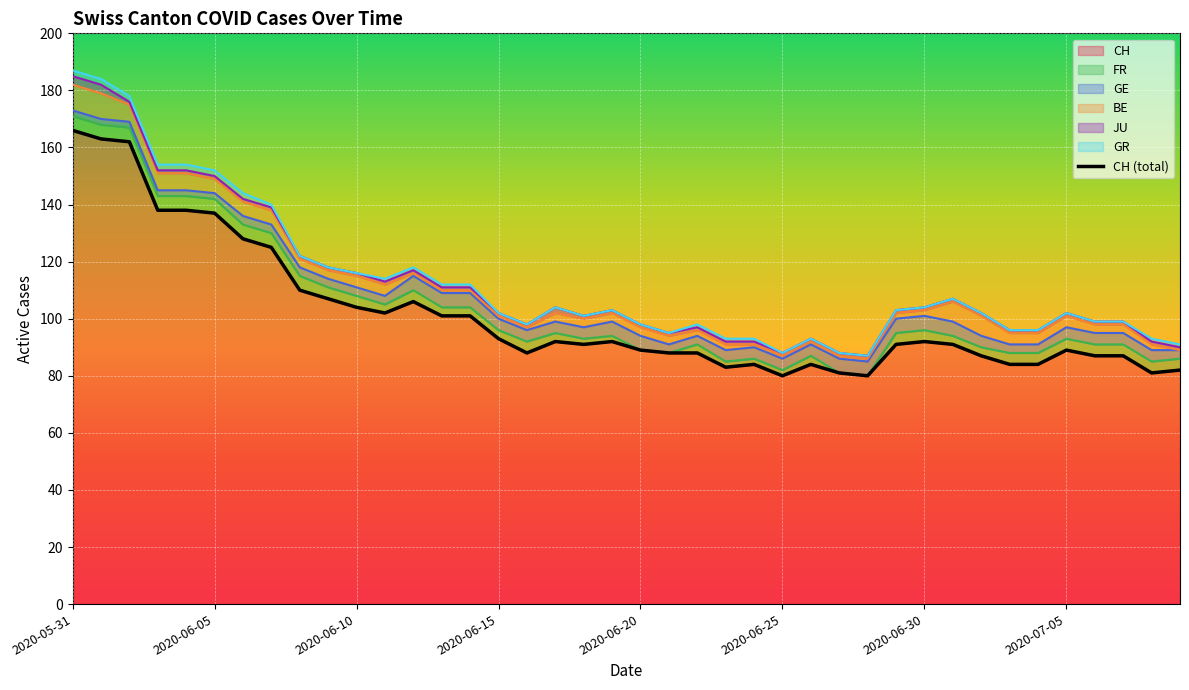

Is it true that FR equals 2 at 2020-06-23?

True